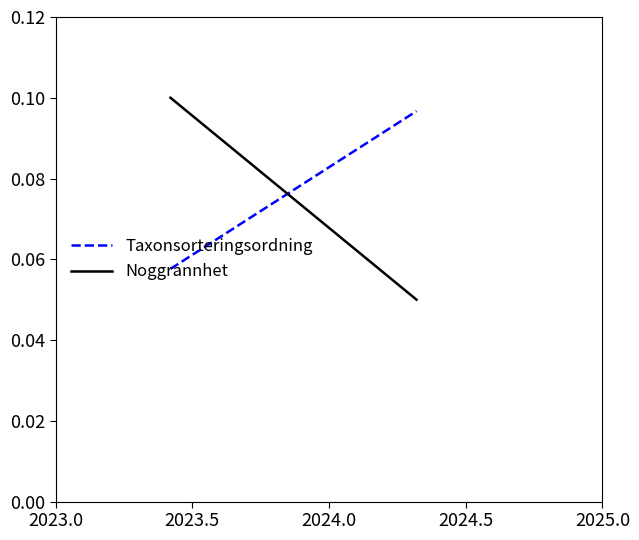

What is the lowest value of the Taxonsorteringsordning series?

0.1